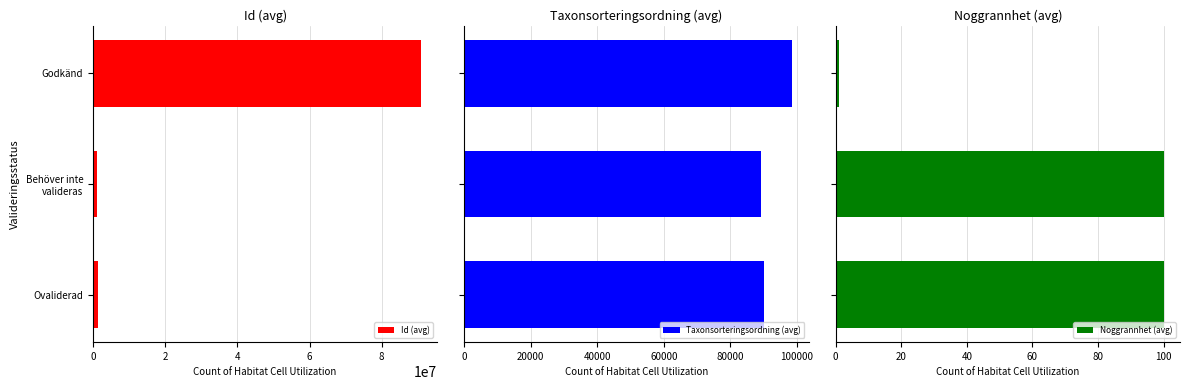

At how many categories does at least one series exceed 24167036?

1